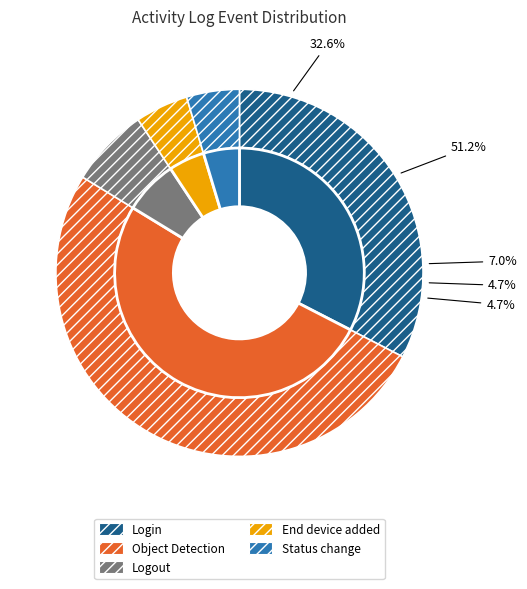

How many slices are in this pie chart?

5